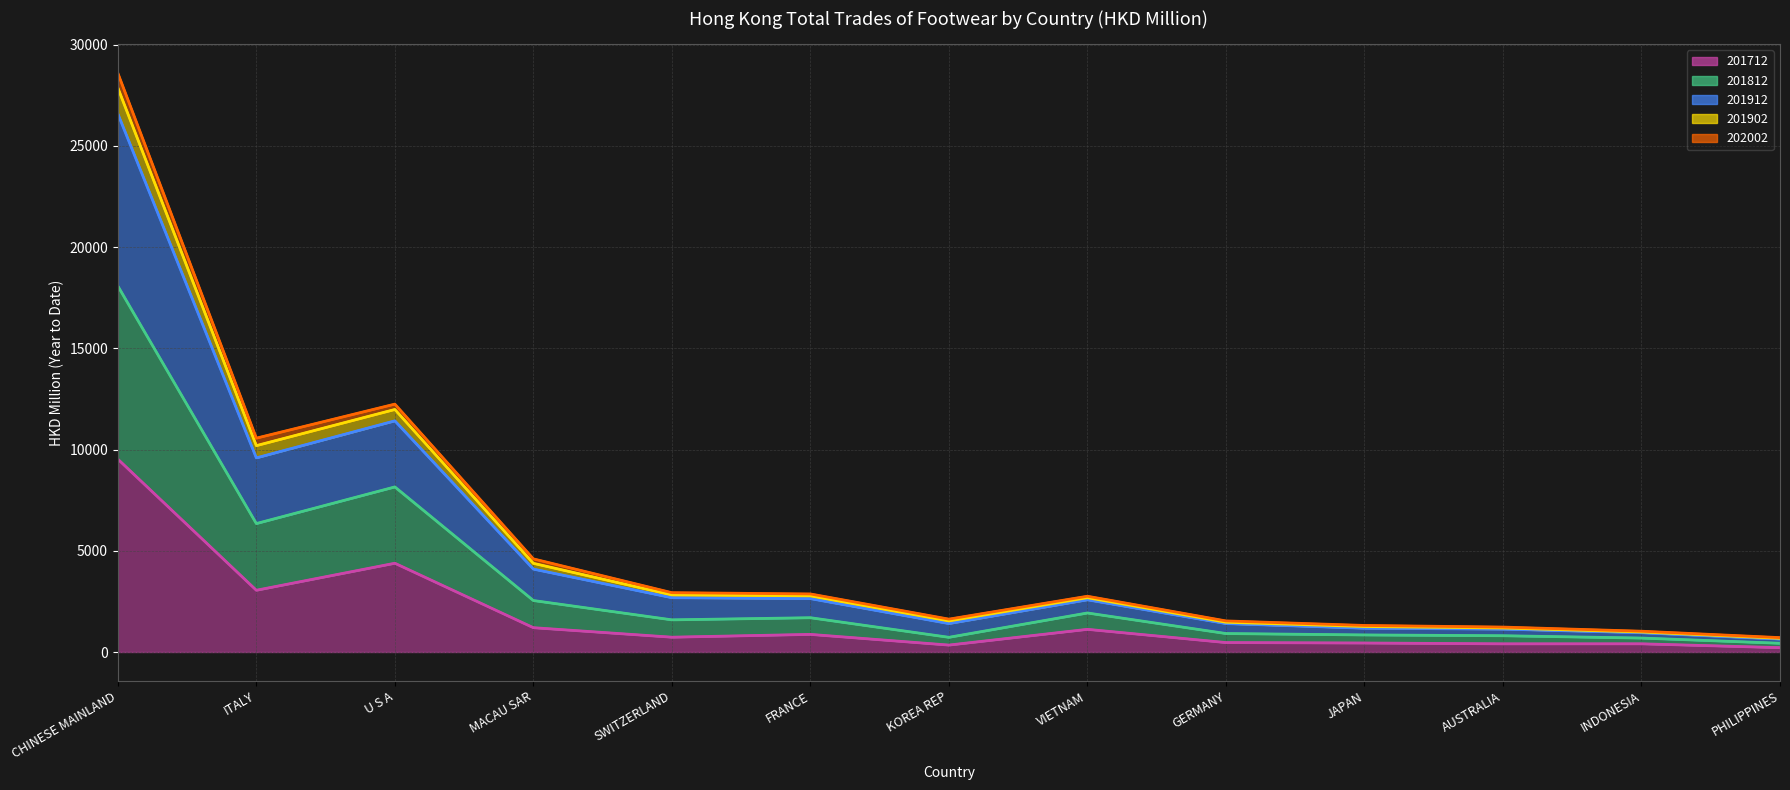

Reading right to left, transcribe all the data shown in this chart.

Line 201712: PHILIPPINES=215.7	INDONESIA=405.7	AUSTRALIA=404.3	JAPAN=445.6	GERMANY=467.0	VIETNAM=1120.7	KOREA REP=342.8	FRANCE=870.4	SWITZERLAND=732.4	MACAU SAR=1202.0	U S A=4384.9	ITALY=3050.4	CHINESE MAINLAND=9526.9
Line 201812: PHILIPPINES=432.9	INDONESIA=689.6	AUSTRALIA=804.5	JAPAN=843.4	GERMANY=913.1	VIETNAM=1928.4	KOREA REP=726.2	FRANCE=1694.0	SWITZERLAND=1589.1	MACAU SAR=2543.6	U S A=8154.3	ITALY=6344.8	CHINESE MAINLAND=18078.8
Line 201912: PHILIPPINES=638.3	INDONESIA=953.1	AUSTRALIA=1131.4	JAPAN=1175.8	GERMANY=1405.7	VIETNAM=2579.7	KOREA REP=1405.8	FRANCE=2638.2	SWITZERLAND=2683.5	MACAU SAR=4095.8	U S A=11418.3	ITALY=9588.5	CHINESE MAINLAND=26586.8
Line 201902: PHILIPPINES=675.6	INDONESIA=989.4	AUSTRALIA=1187.0	JAPAN=1259.6	GERMANY=1470.7	VIETNAM=2683.2	KOREA REP=1536.4	FRANCE=2775.5	SWITZERLAND=2821.6	MACAU SAR=4379.6	U S A=11979.6	ITALY=10193.9	CHINESE MAINLAND=27869.4
Line 202002: PHILIPPINES=710.8	INDONESIA=1027.9	AUSTRALIA=1231.8	JAPAN=1311.5	GERMANY=1535.7	VIETNAM=2754.7	KOREA REP=1623.9	FRANCE=2867.8	SWITZERLAND=2930.7	MACAU SAR=4600.2	U S A=12244.4	ITALY=10563.5	CHINESE MAINLAND=28595.2